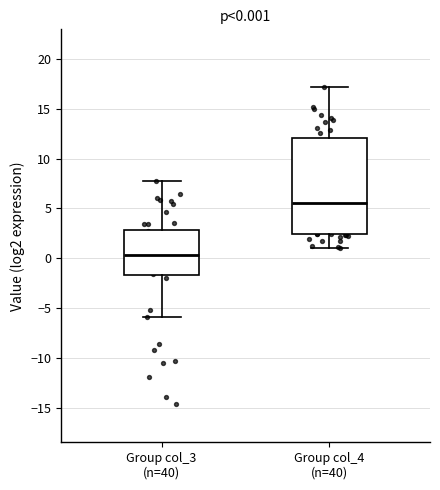

Comparing the boxes themselves (not the whiskers), which one is the tallest?

Group col_4 (n=40)